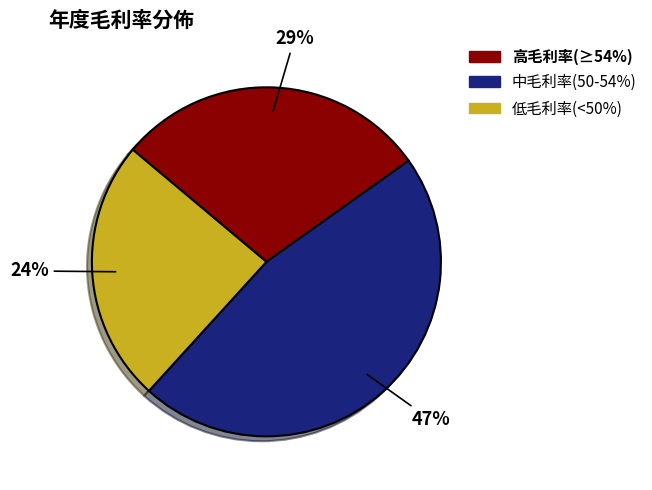

The 高毛利率(≥54%) slice represents 29% of the pie. True or false?

True